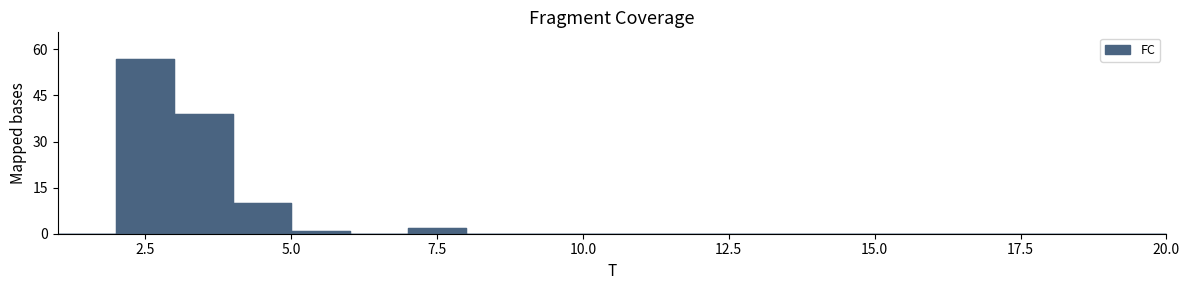

List the labels in order of value, smallest first.

1, 6, 8, 9, 10, 11, 12, 13, 14, 15, 16, 17, 18, 19, 20, 5, 7, 4, 3, 2